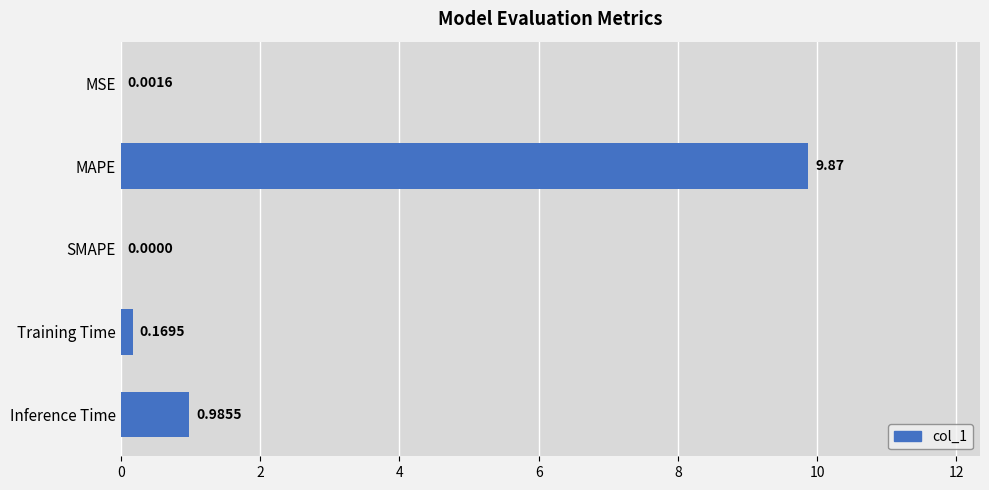

Which category has the highest value across all series?

MAPE